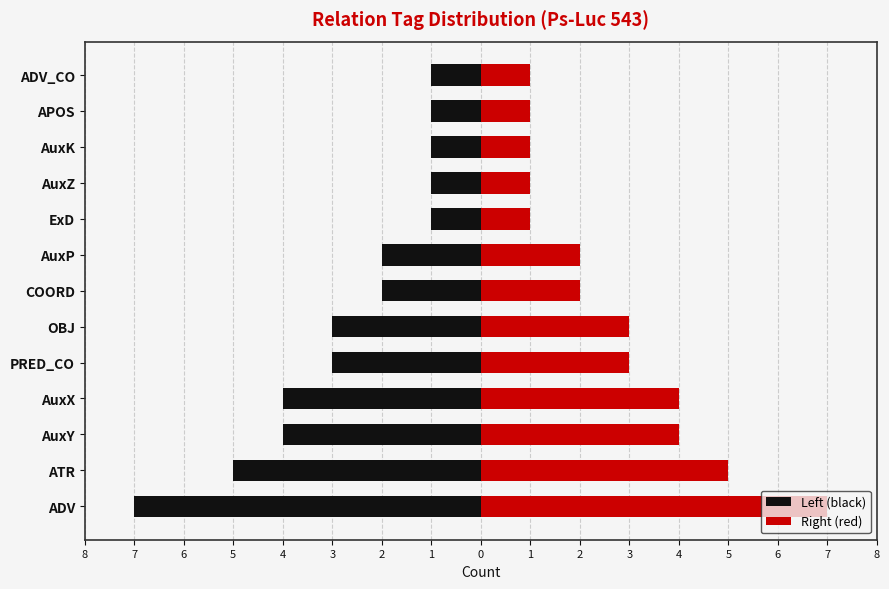

Rank the series at ATR from lowest to highest value.

Left (black), Right (red)